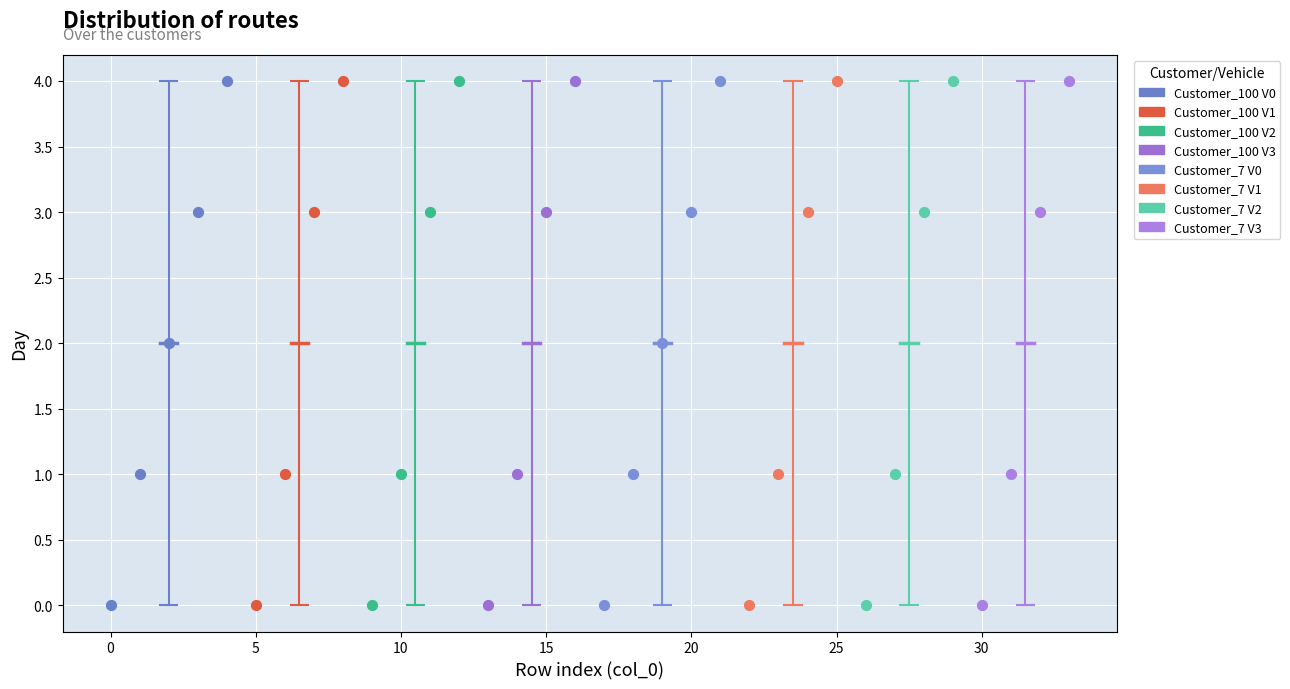

What are all the series names shown in the legend?

Customer_100 V0, Customer_100 V1, Customer_100 V2, Customer_100 V3, Customer_7 V0, Customer_7 V1, Customer_7 V2, Customer_7 V3